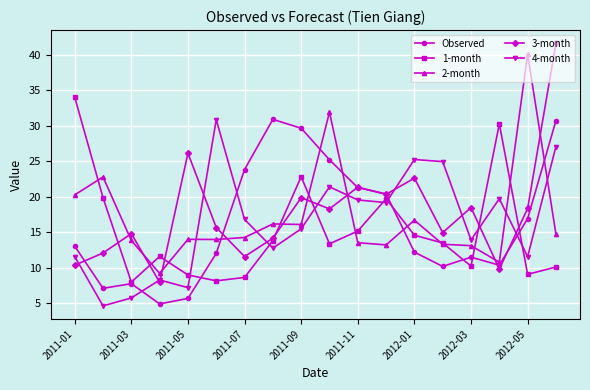

Which series ends up on top after the final intersection of 2-month and 4-month?

4-month